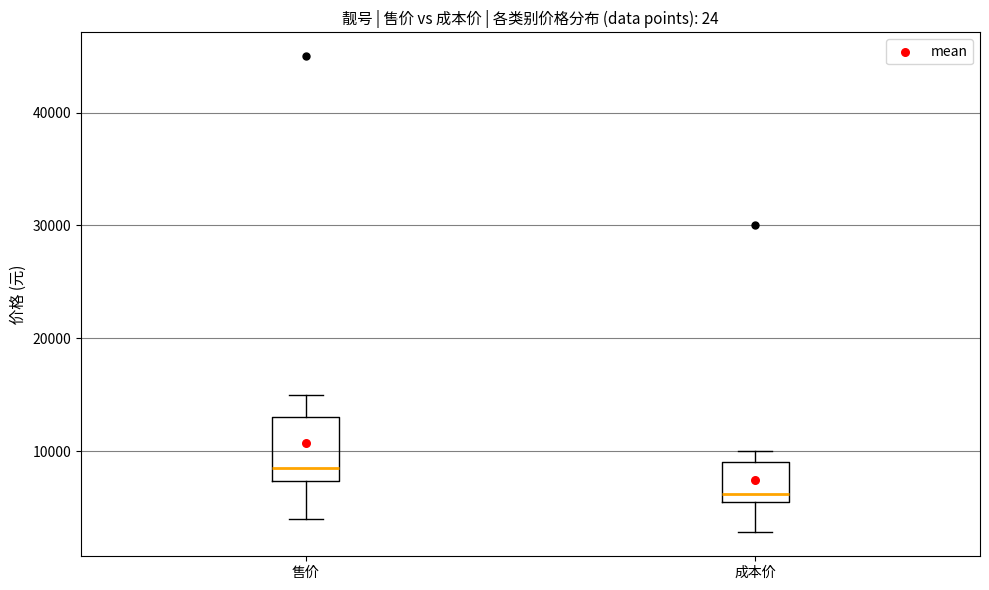

Where is the lower edge of the box for 成本价 on the y-axis? The values are not printed on the chart, so give them approximately, as read against the axis.

6000